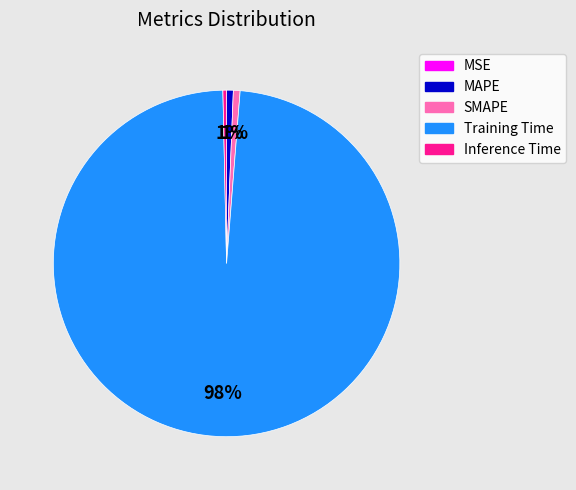

To the nearest percent, what is the difference between the largest and smallest slice percentages?

98%